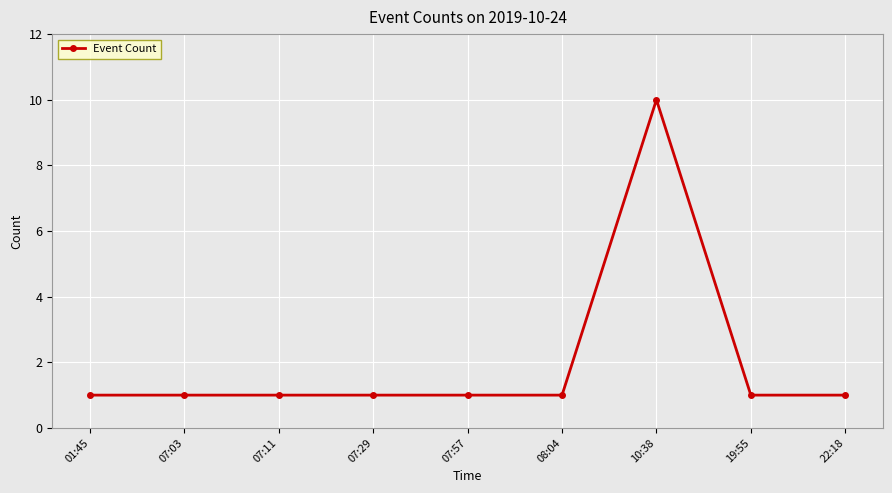

Reading left to right, extract all data points from this chart.

1	1	1	1	1	1	10	1	1